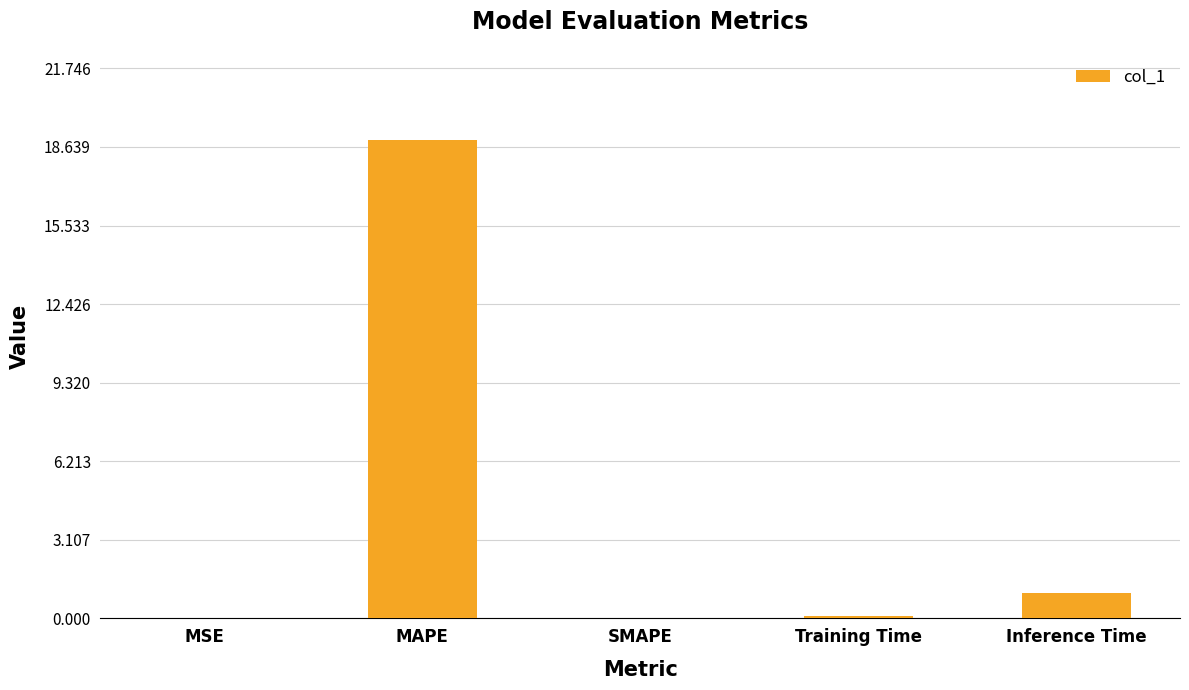

Which category has the highest value across all series?

MAPE